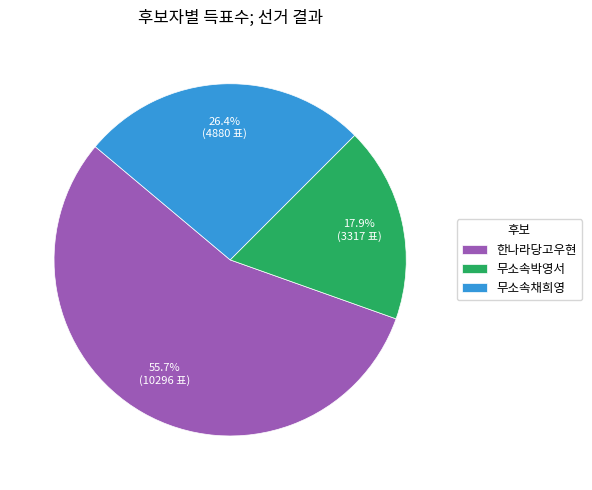

Is there a majority slice in this chart?

Yes